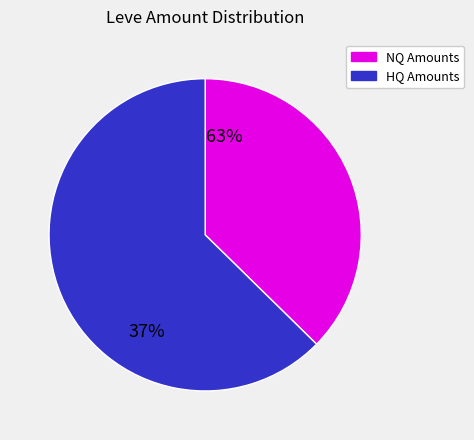

Is there a majority slice in this chart?

Yes